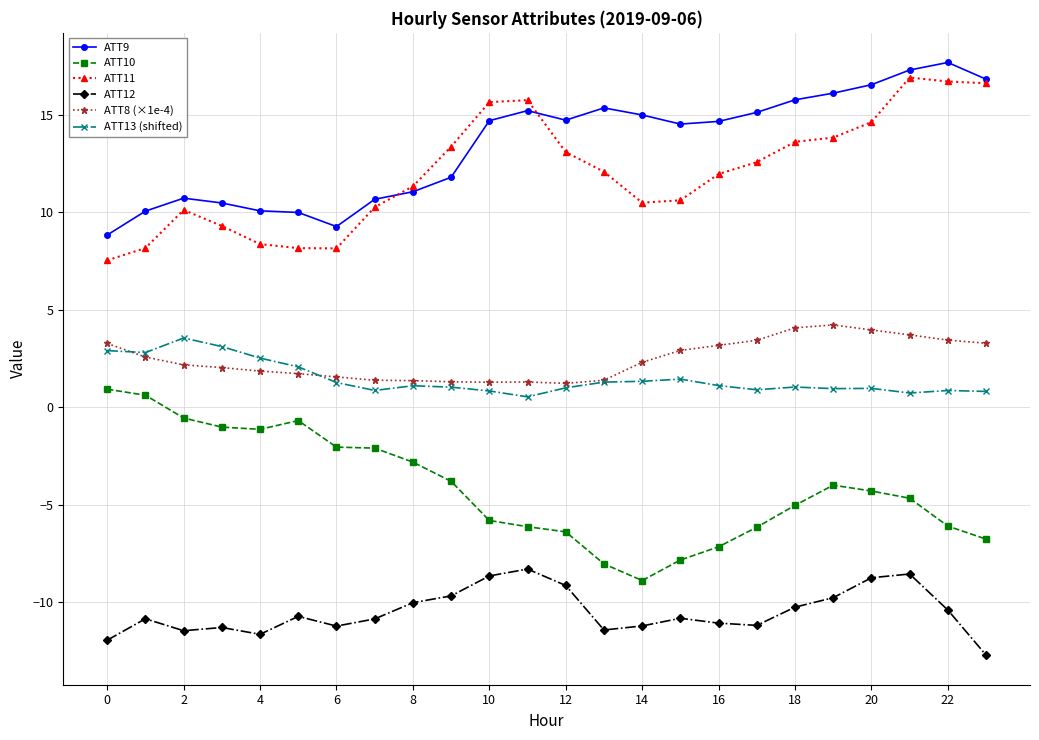

Which series has the largest total across all categories?

ATT9